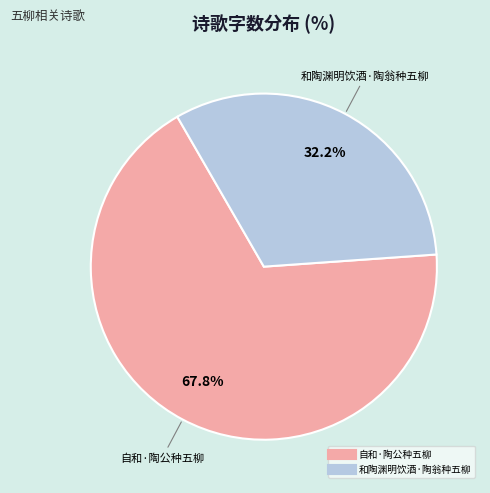

What is the total percentage of 自和·陶公种五柳 and 和陶渊明饮酒·陶翁种五柳?

100.0%